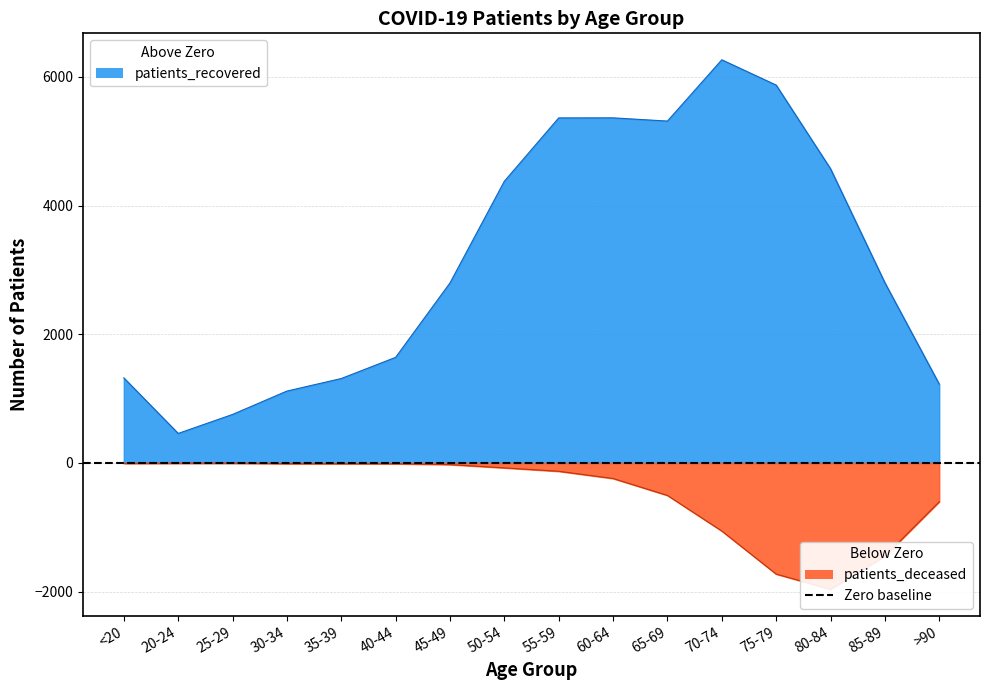

At which label does patients_deceased reach its minimum?

80-84